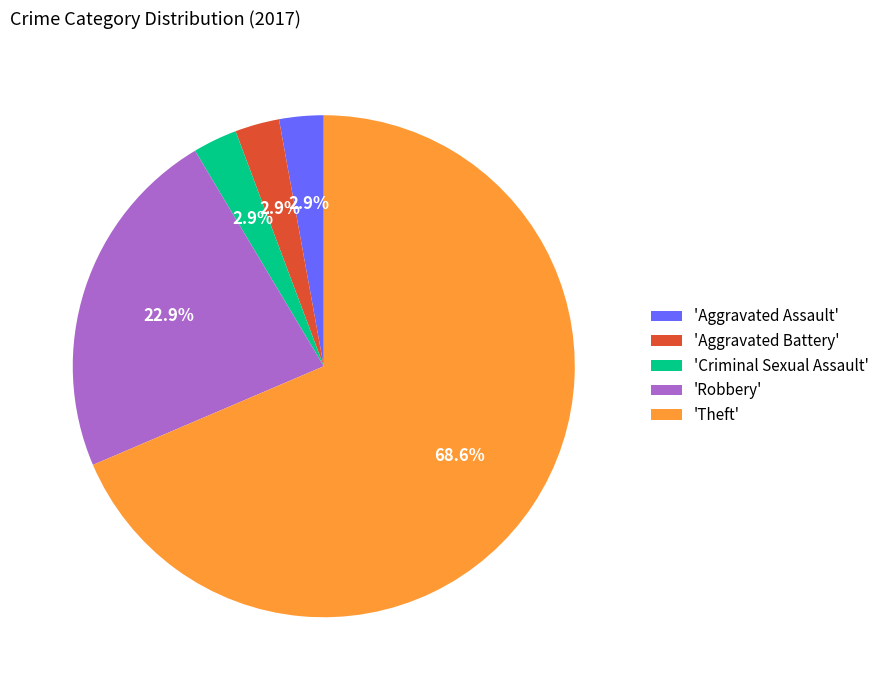

Combined, do 'Robbery' and 'Aggravated Assault' account for over 50%?

No